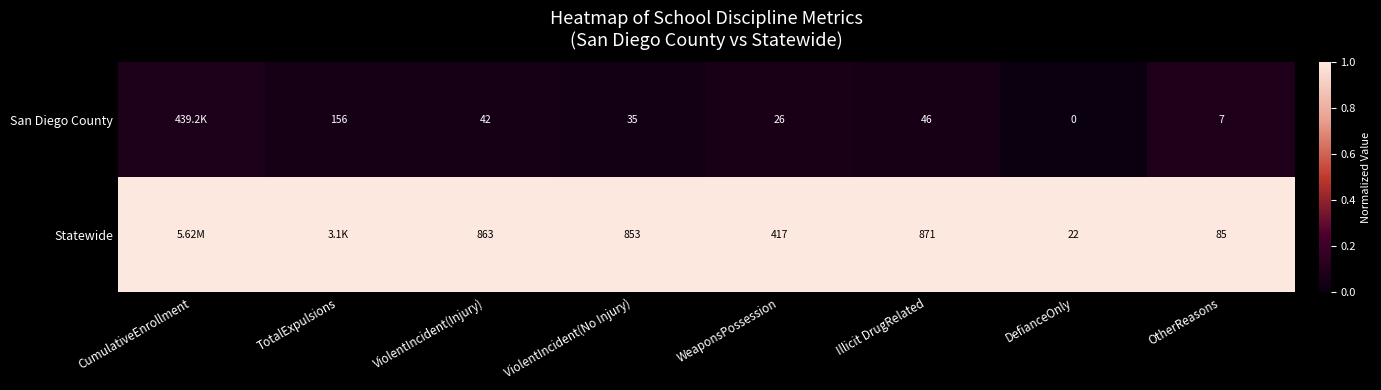

True or false: San Diego County has a value of 0.0 at OtherReasons.

False